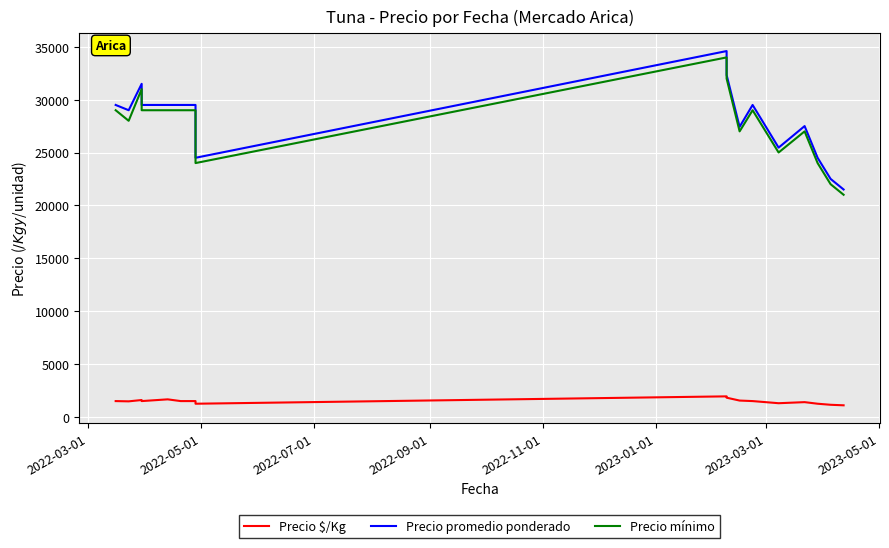

True or false: Precio promedio ponderado has more than 2 points higher than both neighbors.

True